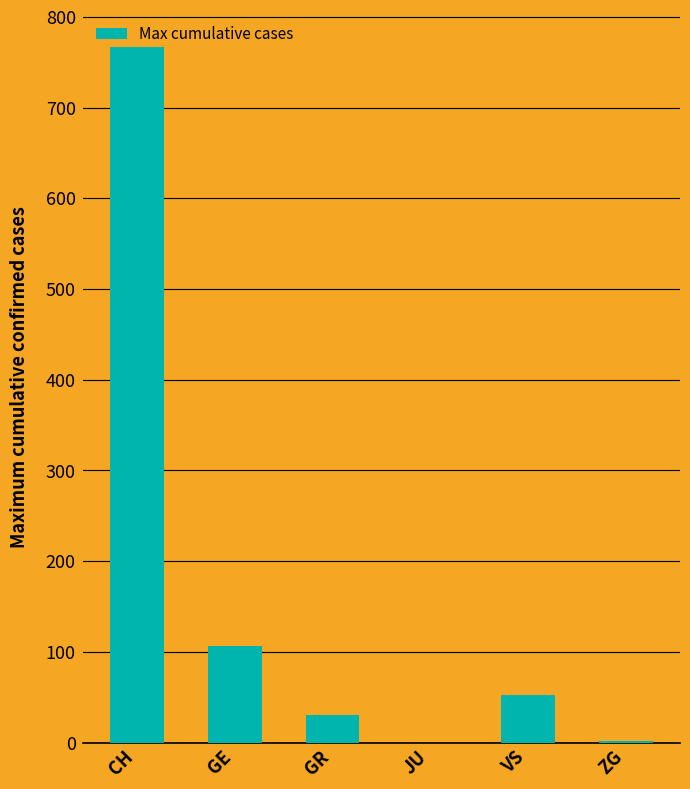

What is the difference between the values at CH and ZG?

765